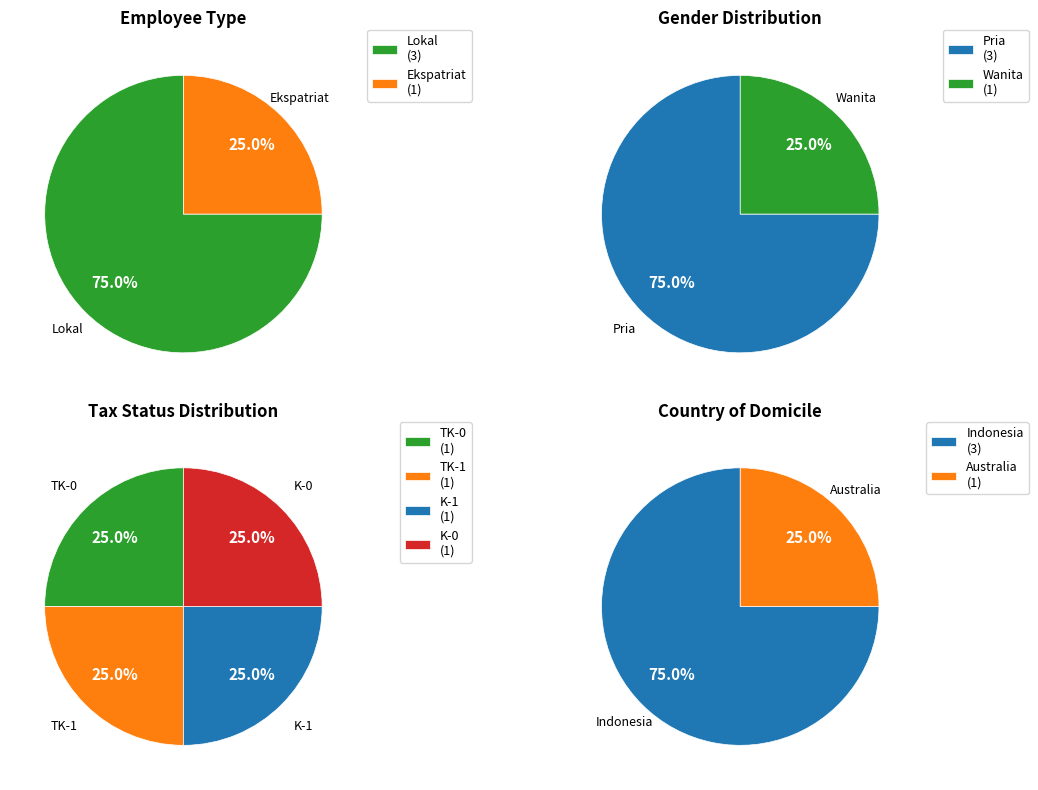

Count the number of slices in the pie.

2